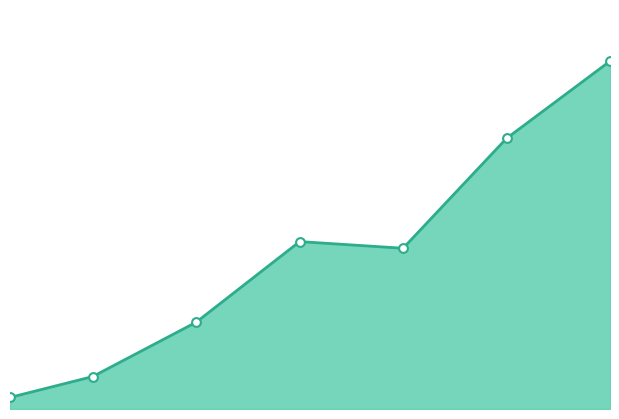

Is this an area chart (filled region under the line)?

Yes